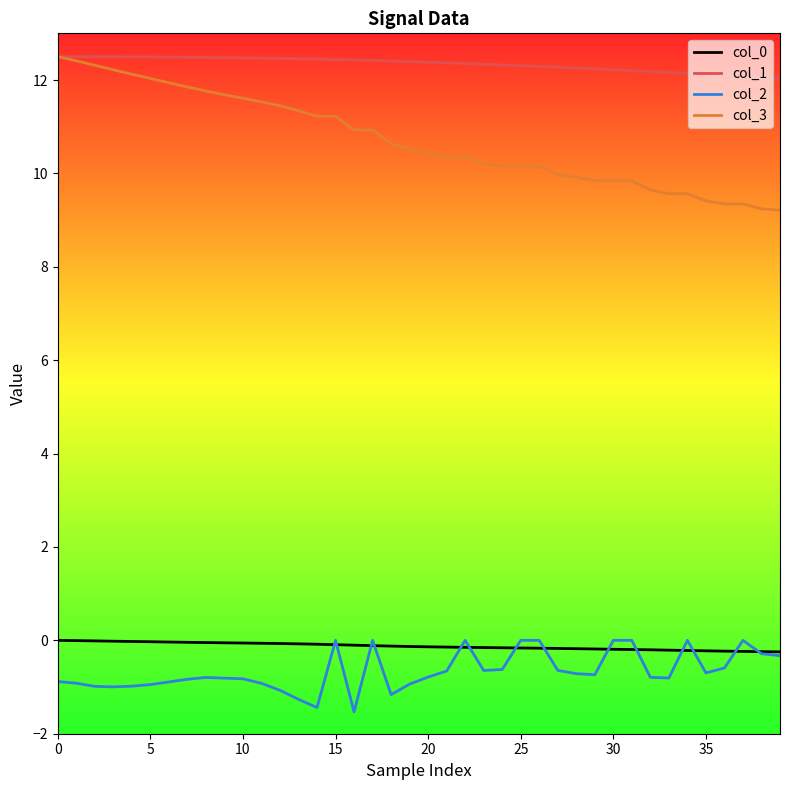

True or false: col_2 and col_1 cross at least once.

False